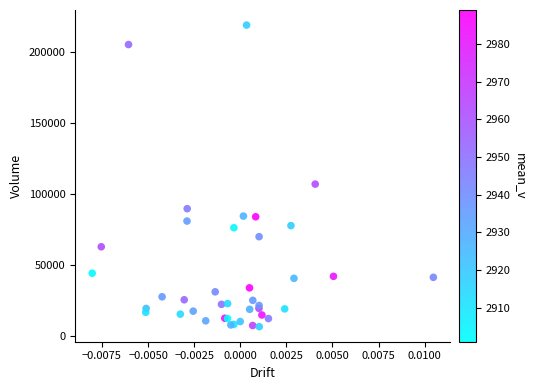

What Y value in the scatter plot is closest to 112700?

106900